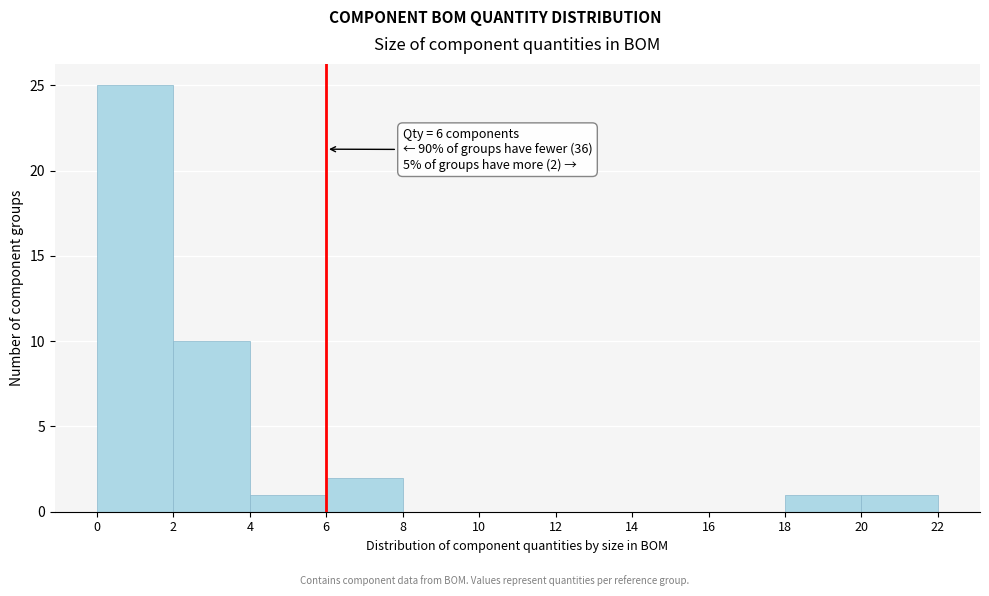

Over which range of the x-axis is the bar tallest?

0 to 2